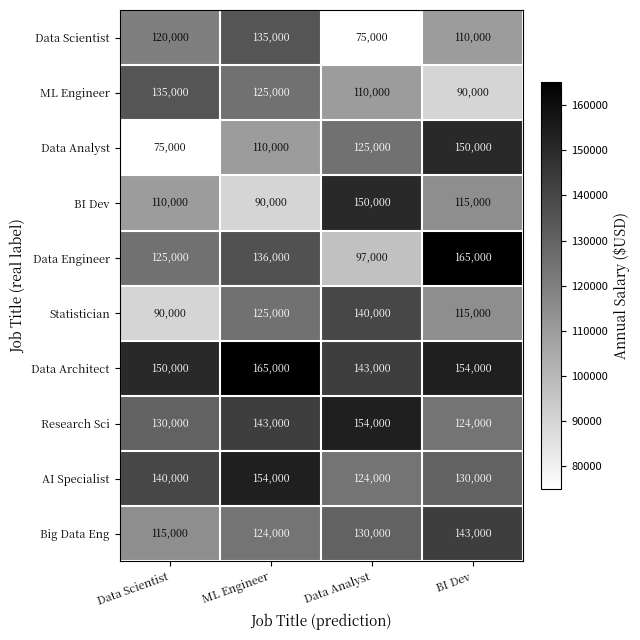

True or false: Data Analyst has a value of 26379 at Data Analyst.

False